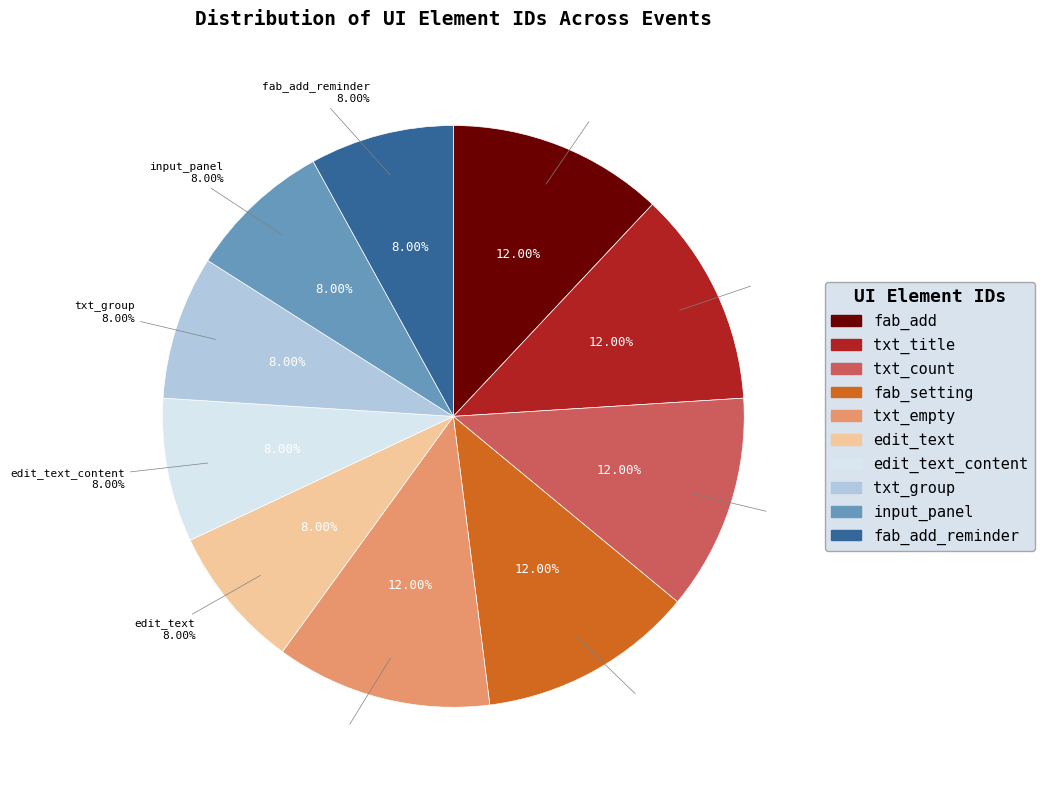

To the nearest percent, what portion does fab_setting represent?

12%